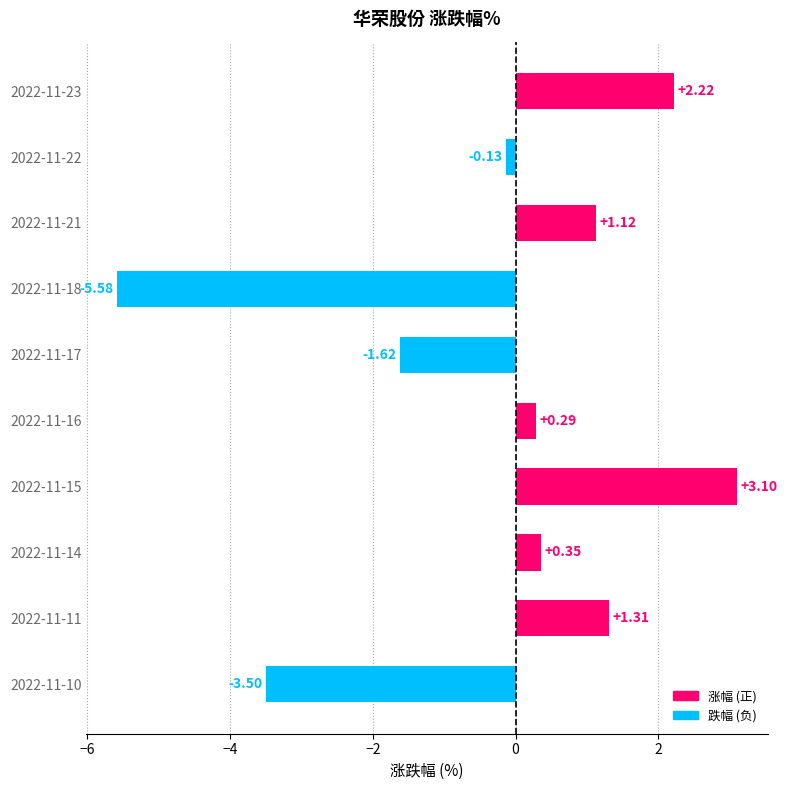

List the labels in order of value, largest first.

2022-11-15, 2022-11-23, 2022-11-11, 2022-11-21, 2022-11-14, 2022-11-16, 2022-11-22, 2022-11-17, 2022-11-10, 2022-11-18